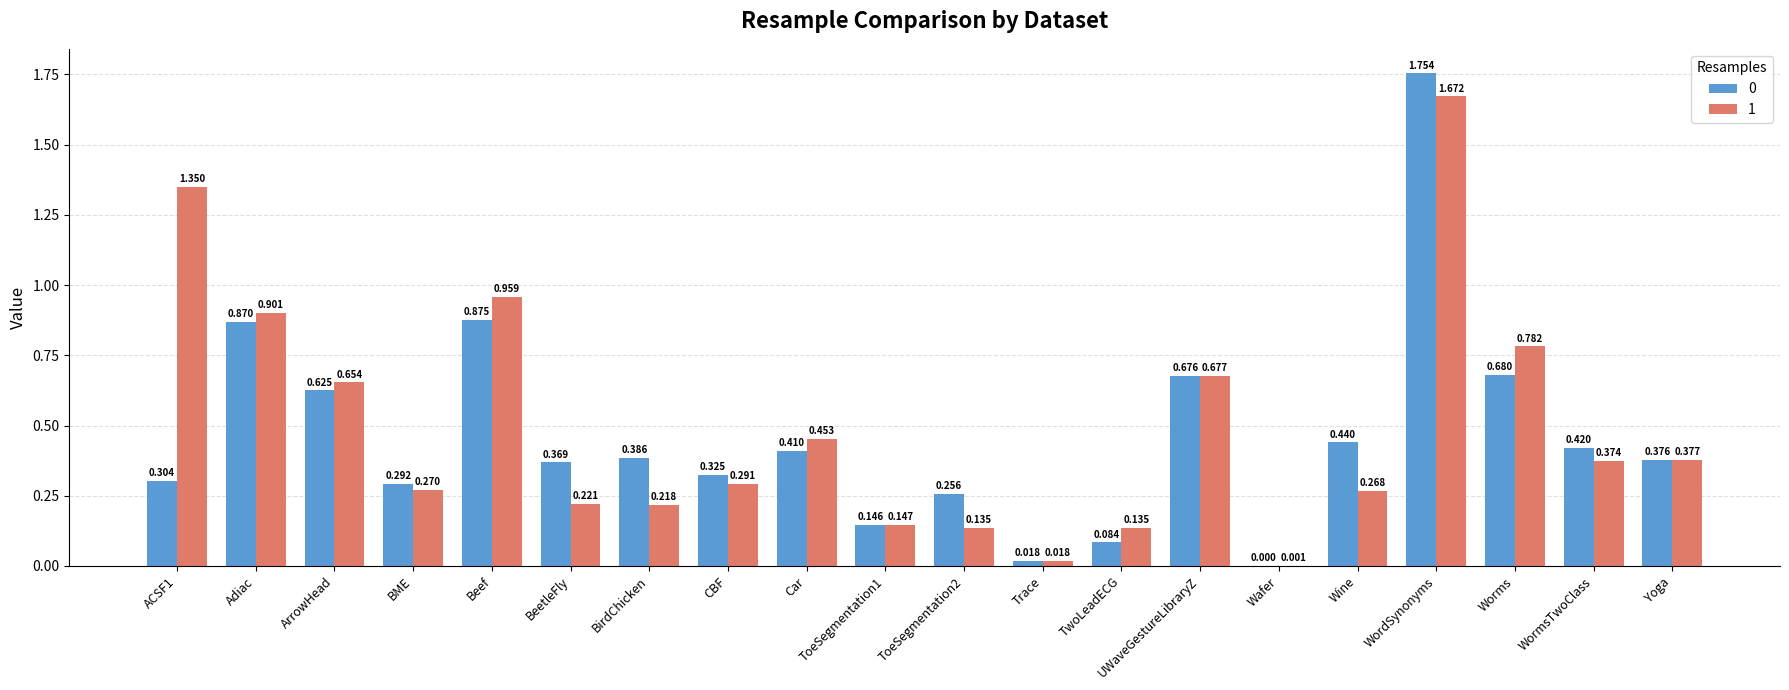

At which label does 1 reach its peak?

WordSynonyms